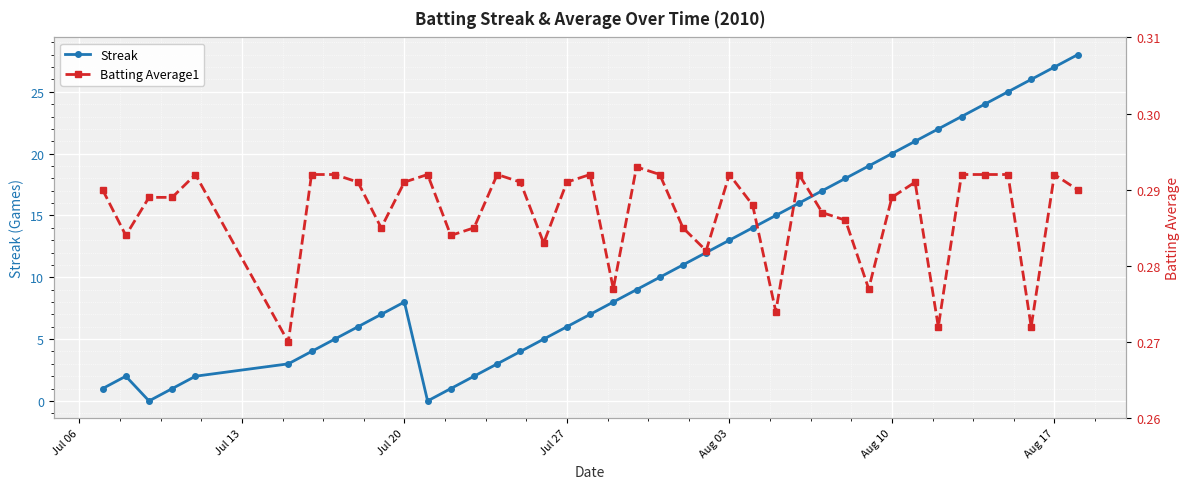

True or false: Streak has more than 0 points higher than both neighbors.

True